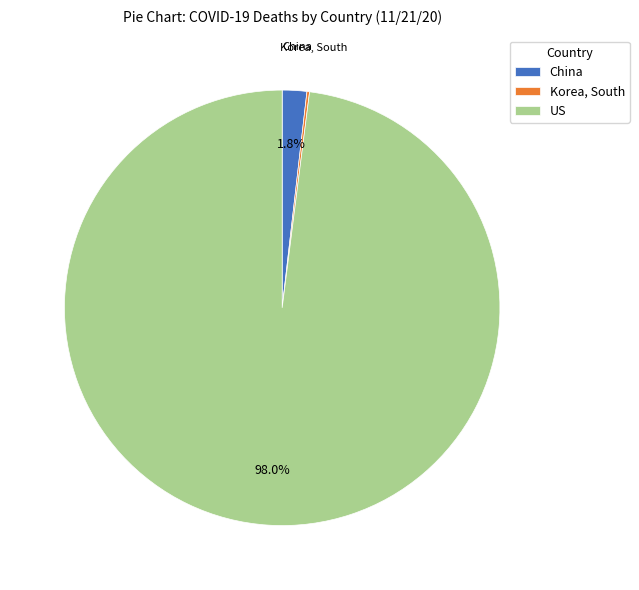

What percentage is the US slice, to the nearest percent?

98%